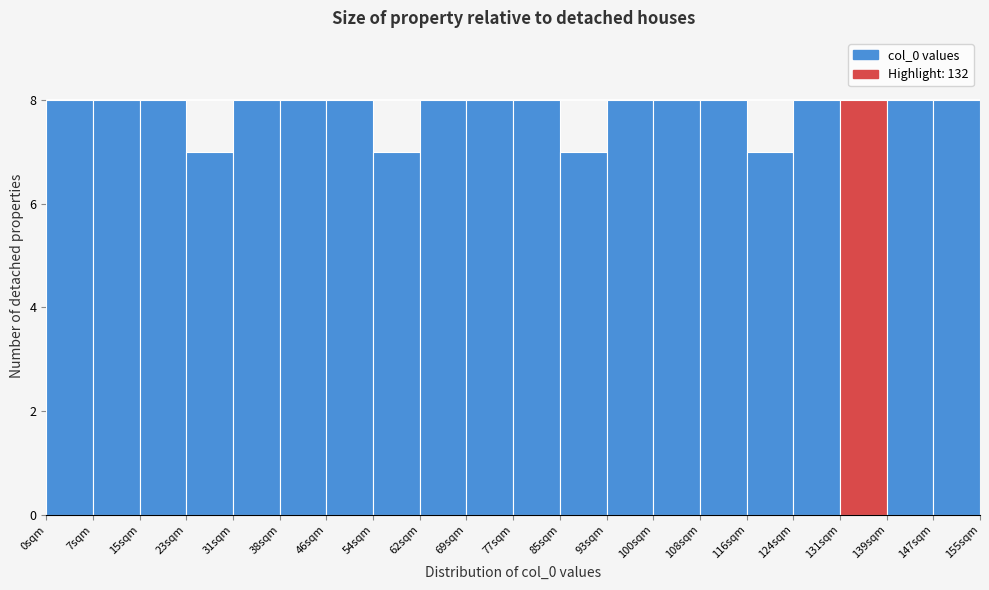

Reading left to right, transcribe this chart: for each bar, give the range it covers on the x-axis and its height. Neither the bar edges nor the heights are printed on the chart, so give them approximately, as read against the axes.

0 to 8: 8
8 to 16: 8
16 to 23: 8
23 to 31: 7
31 to 39: 8
39 to 47: 8
47 to 54: 8
54 to 62: 7
62 to 70: 8
70 to 78: 8
78 to 85: 8
85 to 93: 7
93 to 101: 8
101 to 109: 8
109 to 116: 8
116 to 124: 7
124 to 132: 8
132 to 140: 8
140 to 147: 8
147 to 155: 8